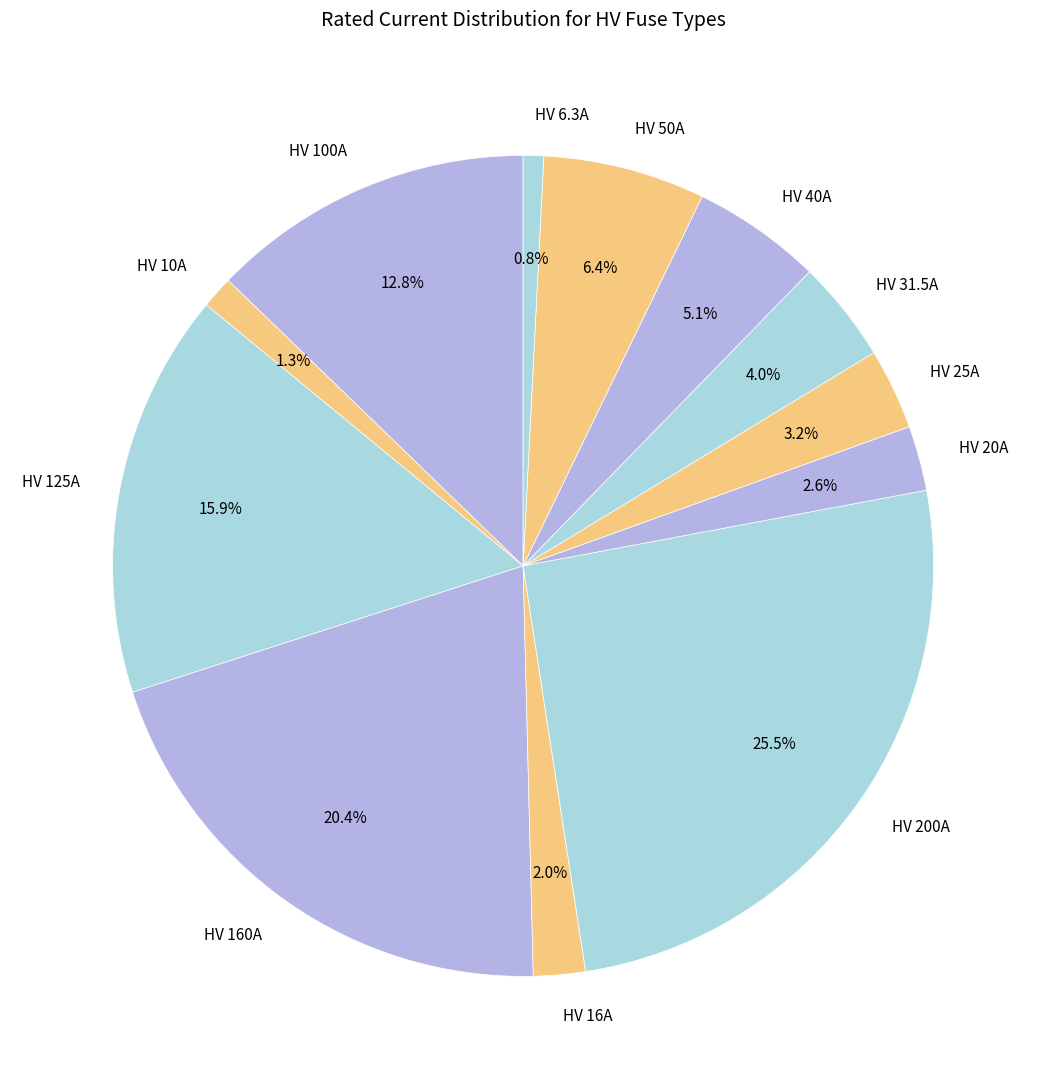

The HV 31.5A slice represents 4% of the pie. True or false?

True